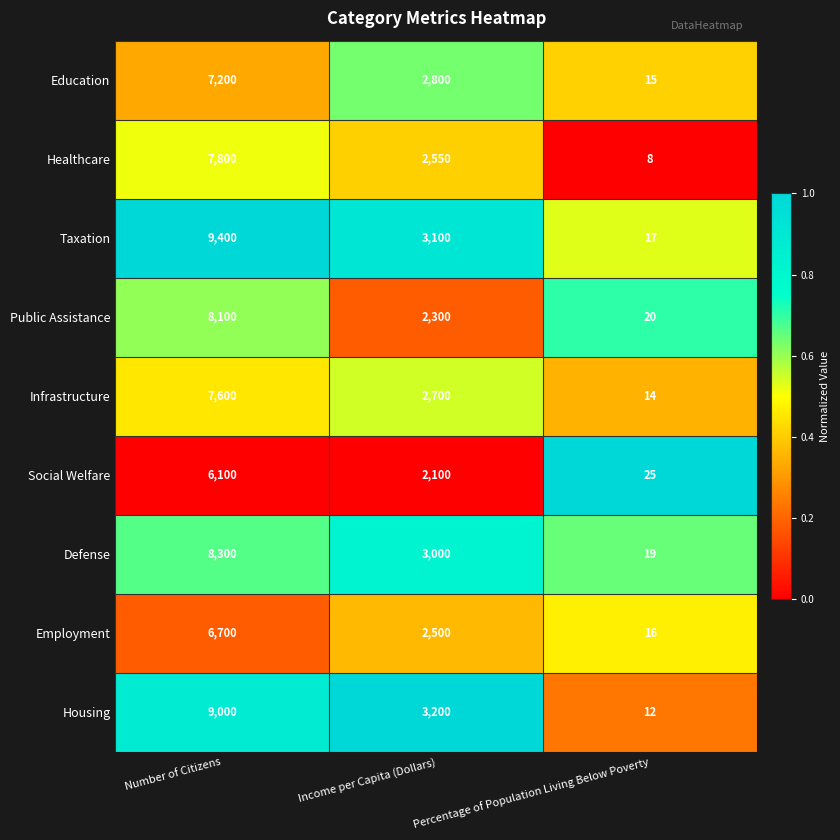

Is it true that Infrastructure equals 10227 at Number of Citizens?

False